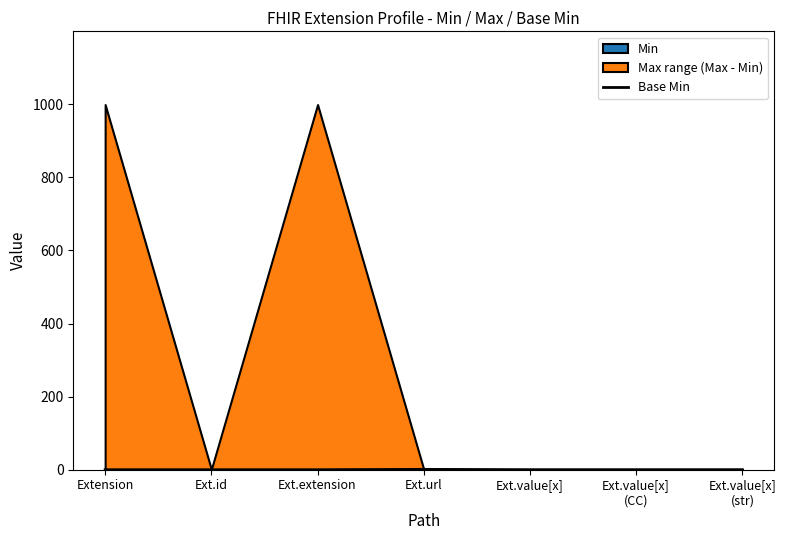

True or false: the data shows 1 at Ext.id.

False